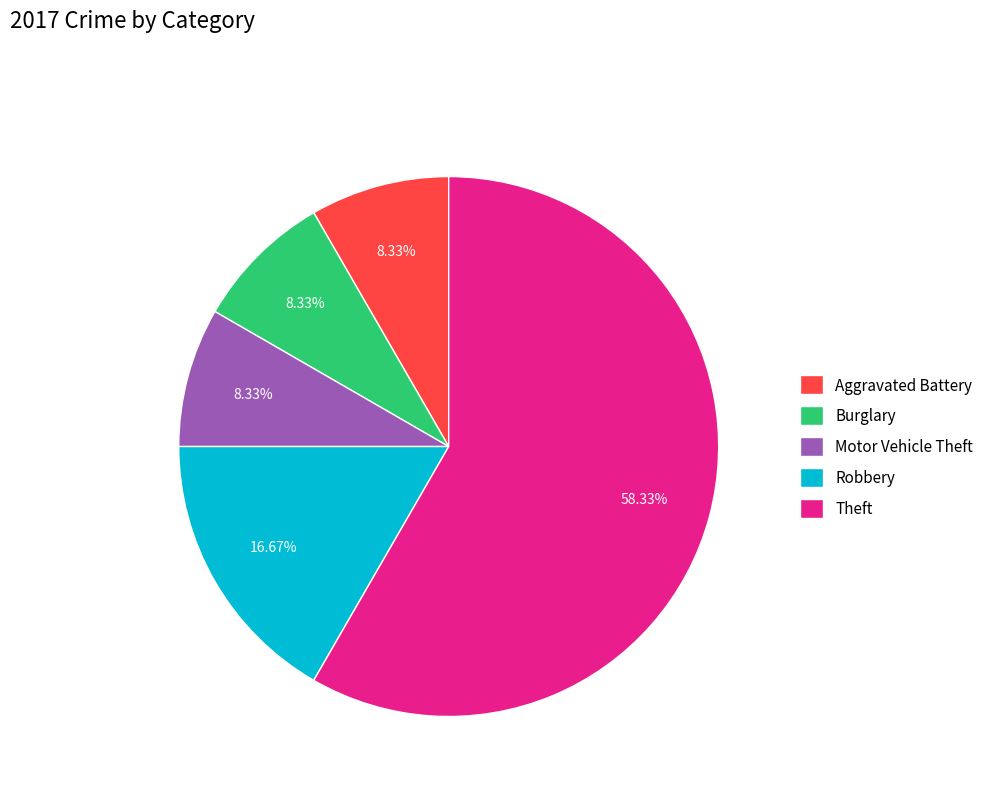

The Motor Vehicle Theft slice represents 8% of the pie. True or false?

True